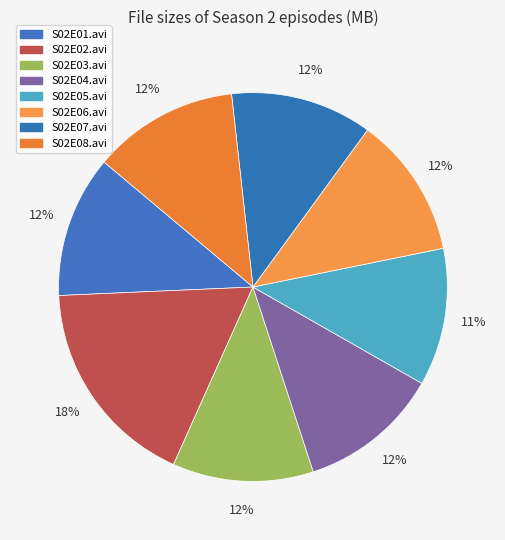

The S02E05.avi slice represents 19% of the pie. True or false?

False